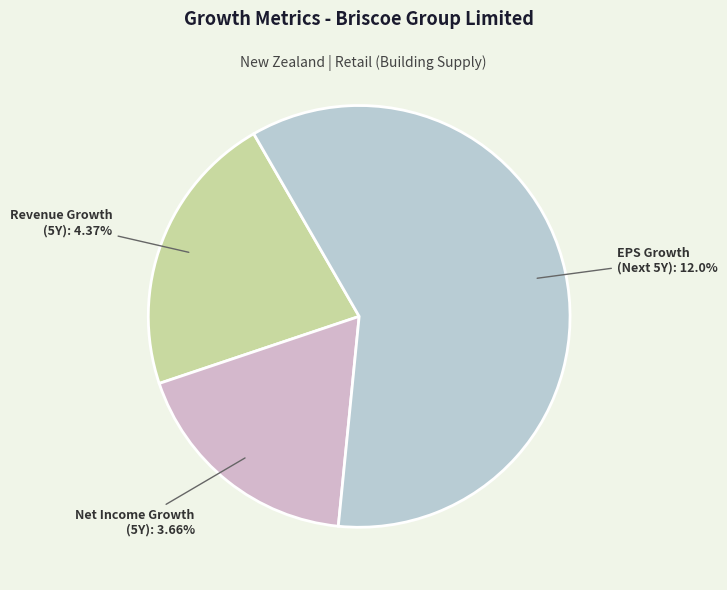

Which category accounts for the majority?

expected_growth_eps_next_5_years